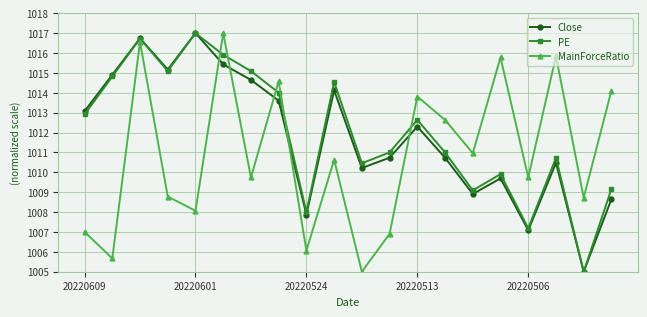

After their last crossing, which series has the higher values: PE or MainForceRatio?

MainForceRatio